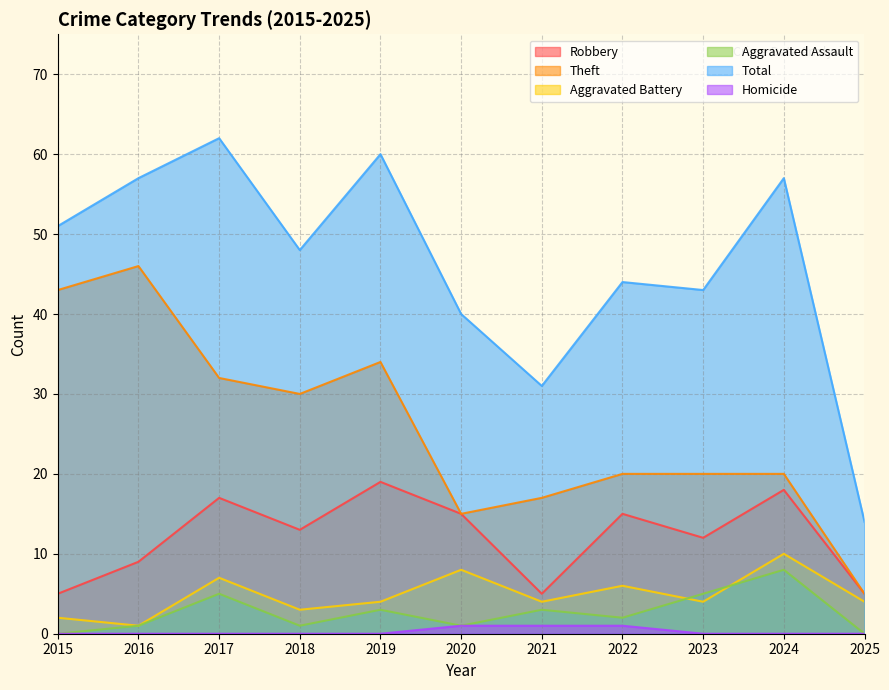

What are all the series names shown in the legend?

Robbery, Theft, Aggravated Battery, Aggravated Assault, Total, Homicide